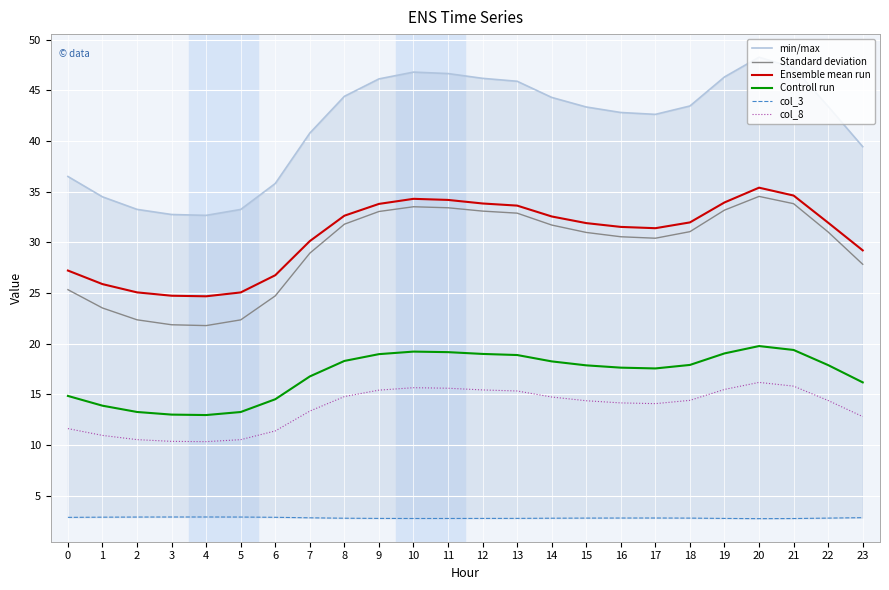

Where does the Ensemble mean run series first go above 31?

8